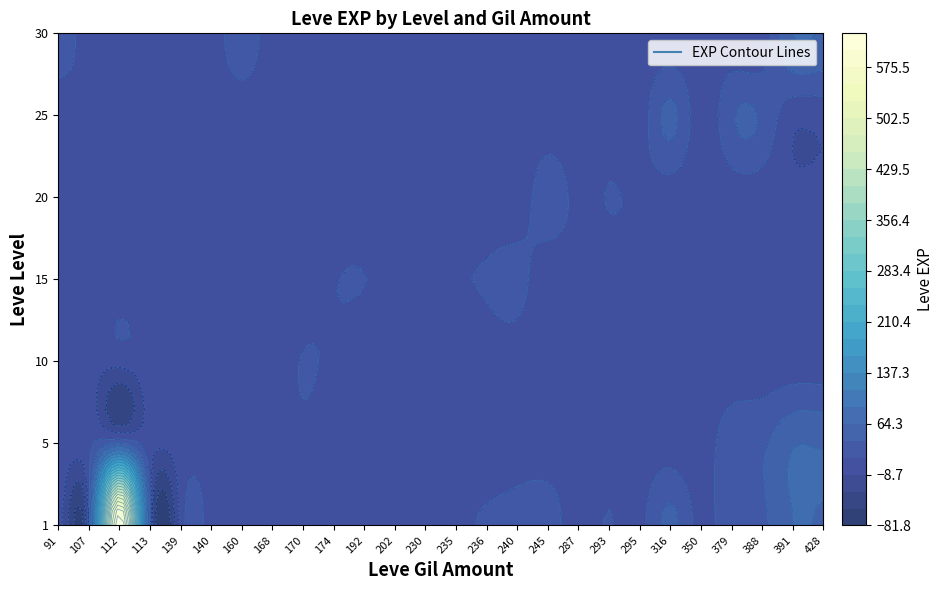

List the series in order of their peak value, highest first.

1, 30, 5, 25, 20, 15, 10